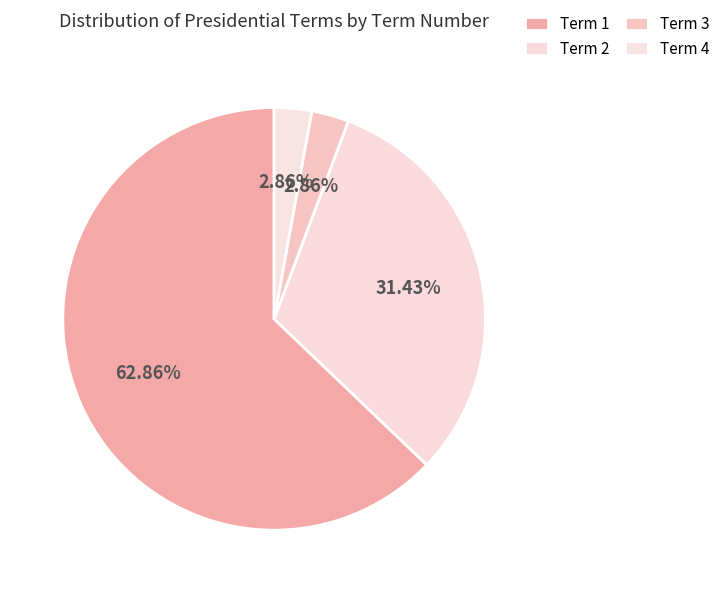

To the nearest percent, what percentage of the pie is Term 2?

31%